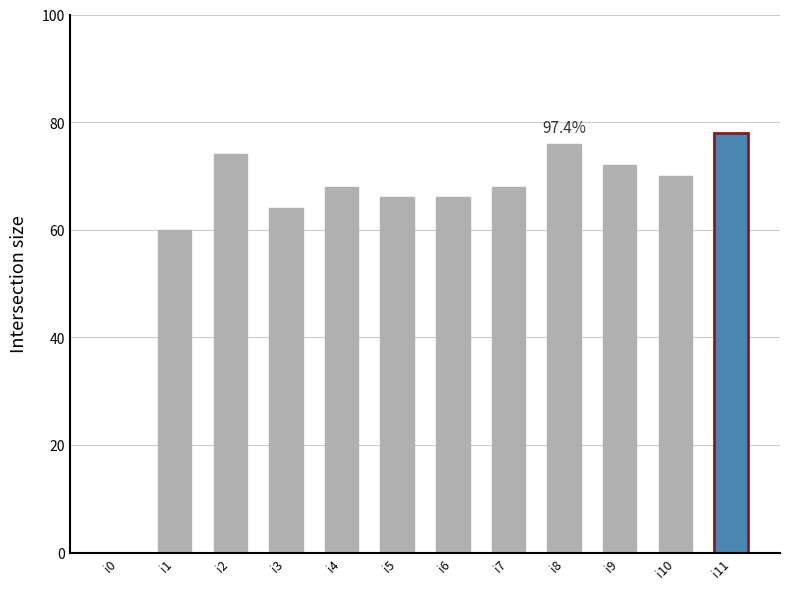

What is the greatest value displayed?

78